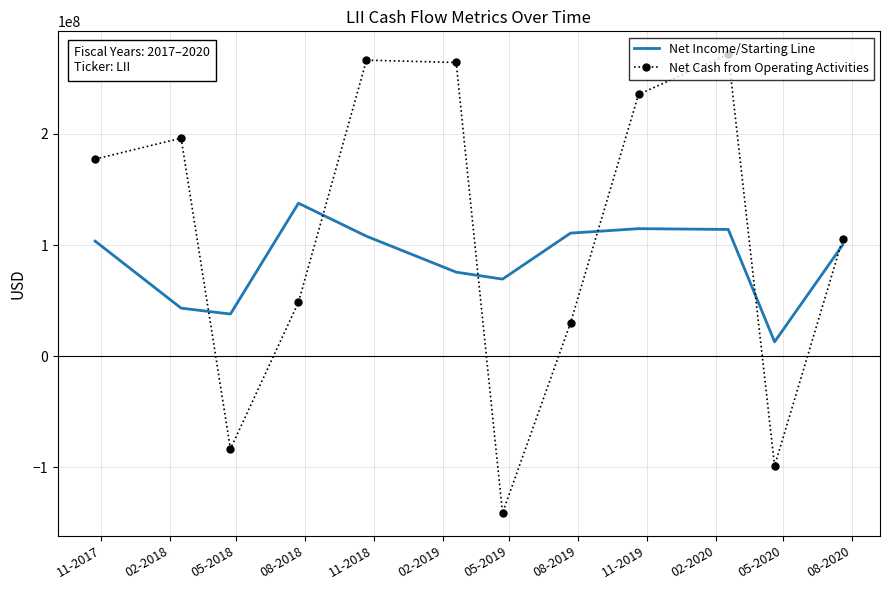

In Net Income/Starting Line, how many points are higher than both neighbors (excluding endpoints)?

2